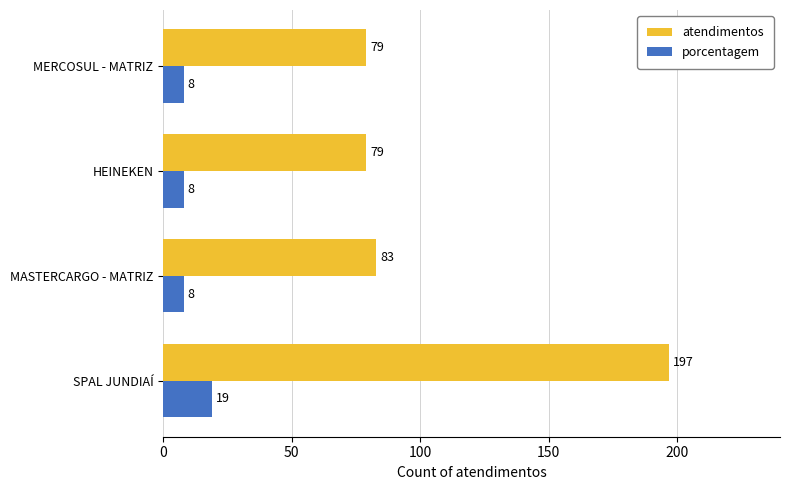

At which label is atendimentos closest to 138?

MASTERCARGO - MATRIZ